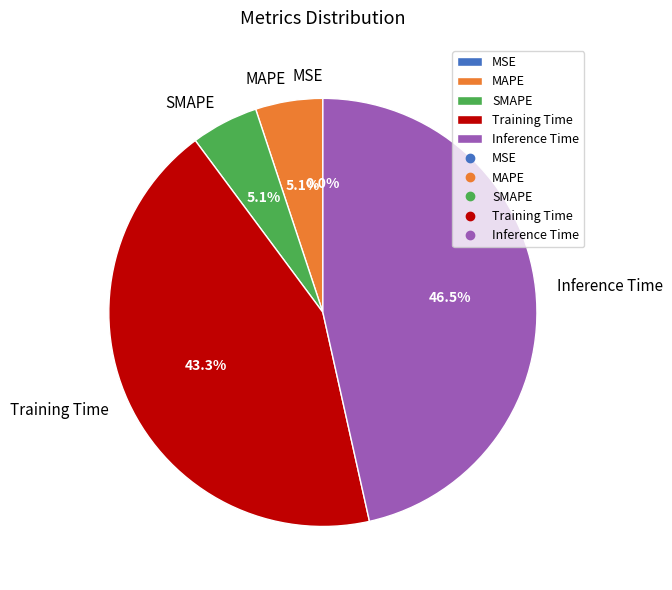

Between Inference Time and SMAPE, which is larger?

Inference Time